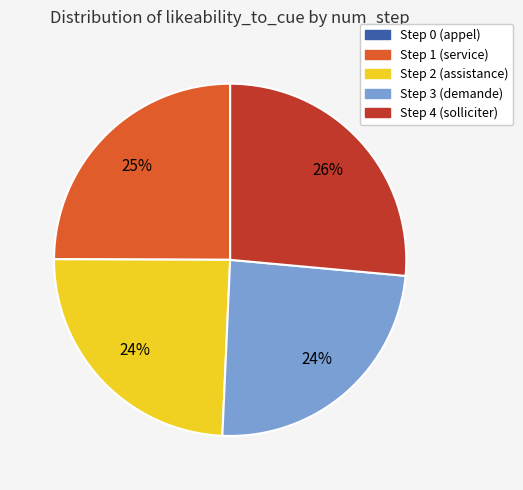

The Step 3 (demande) slice represents 24% of the pie. True or false?

True